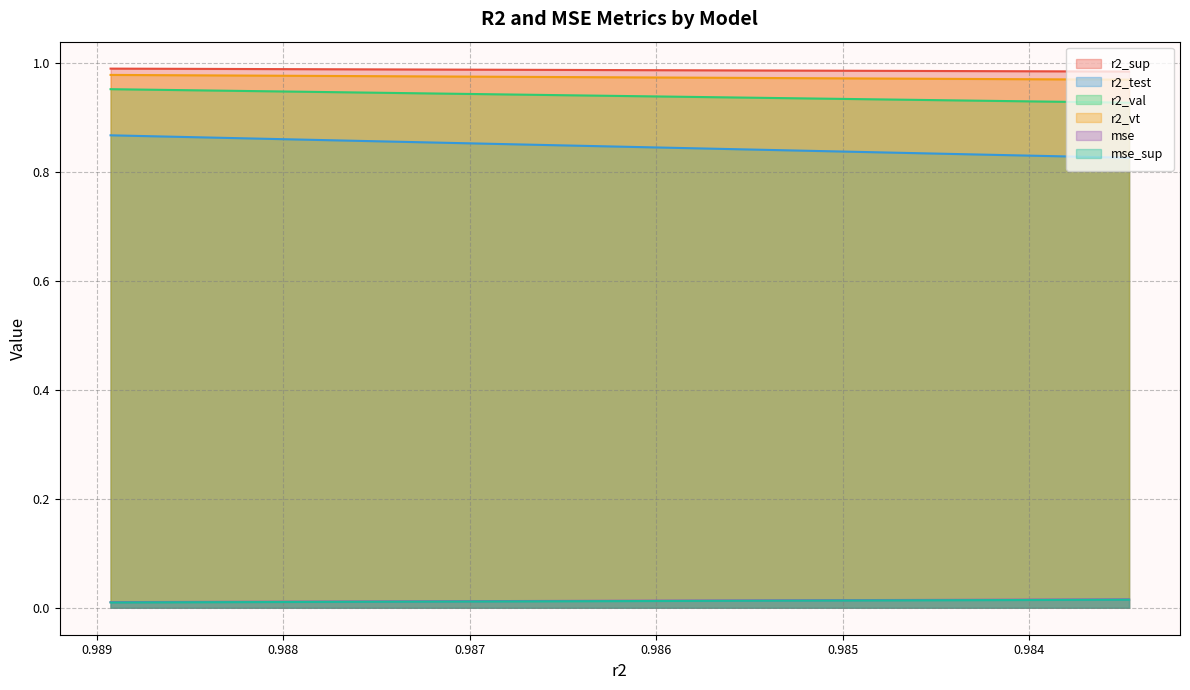

True or false: r2_sup and mse_sup intersect in this chart.

False